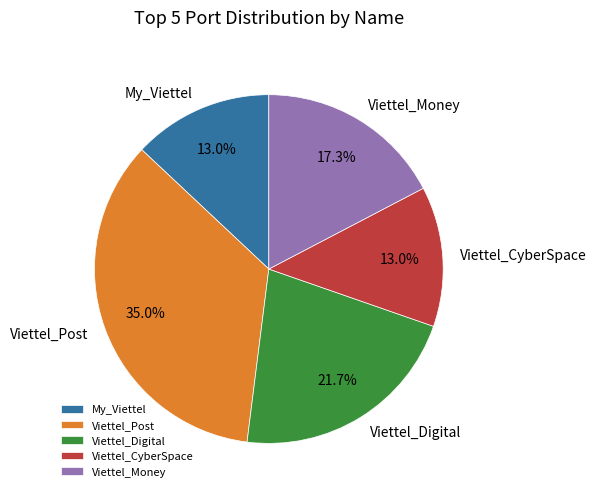

To the nearest percent, what portion does Viettel_CyberSpace represent?

13%